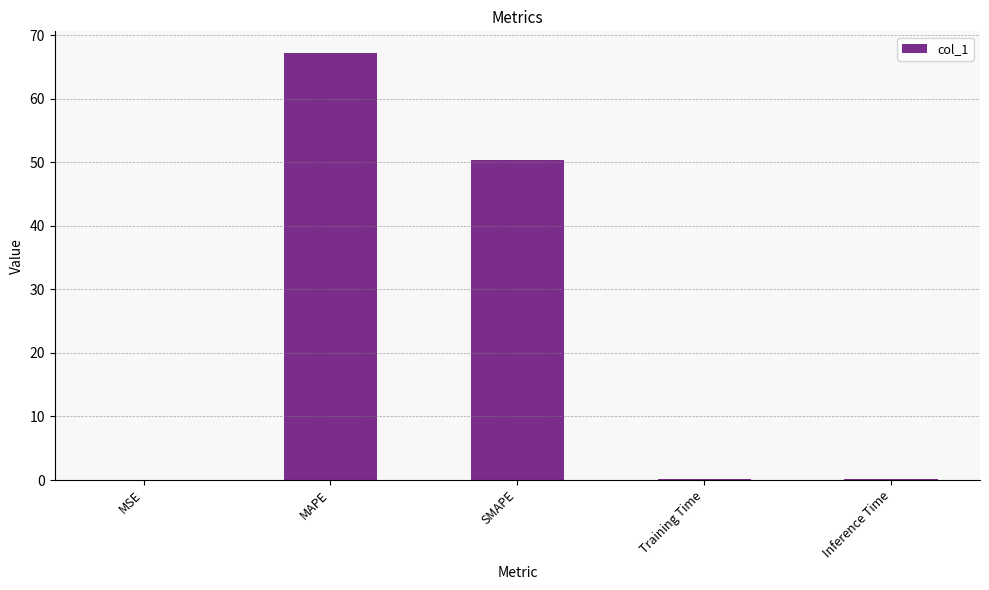

What is the sum of all values?

117.7